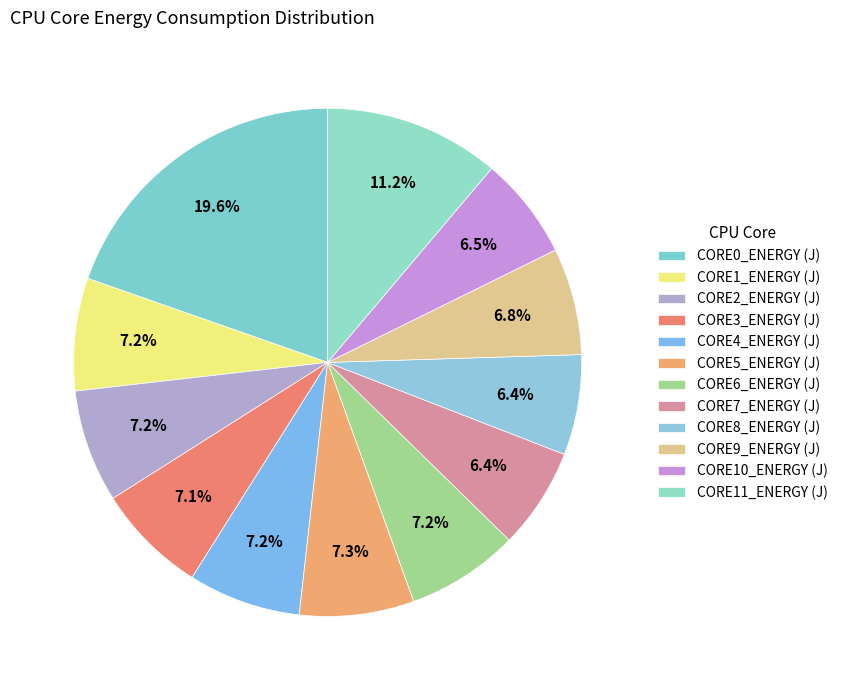

To the nearest percent, what percentage of the pie is CORE10_ENERGY (J)?

7%